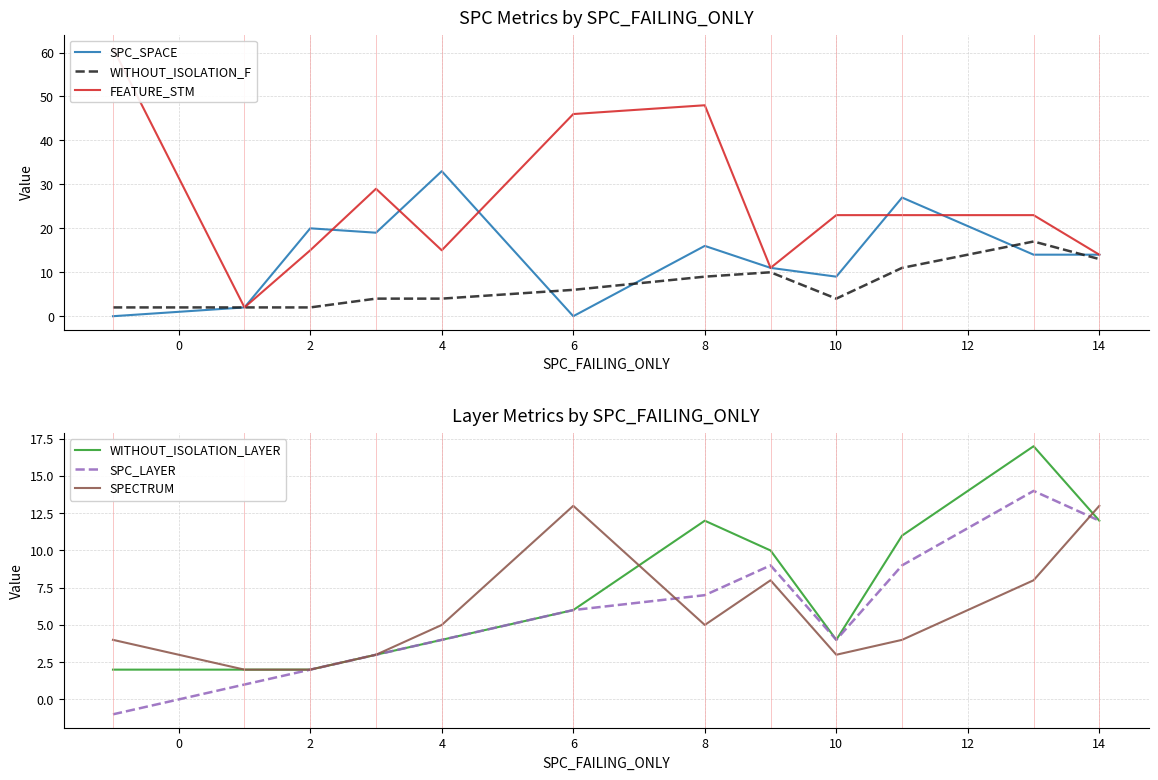

The value of WITHOUT_ISOLATION_F at 10 is 4. True or false?

True